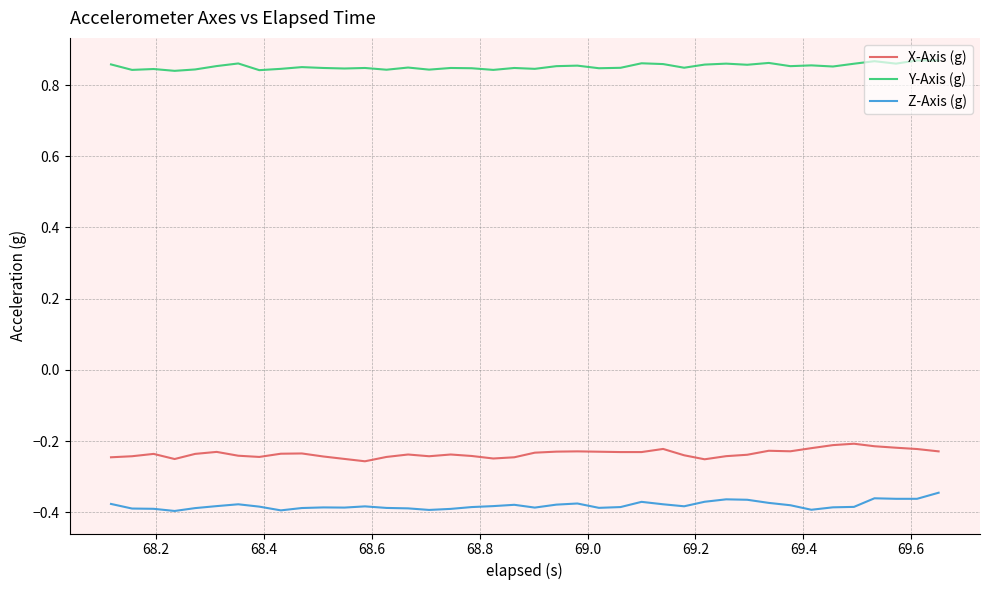

List the series in order of their peak value, lowest first.

Z-Axis (g), X-Axis (g), Y-Axis (g)